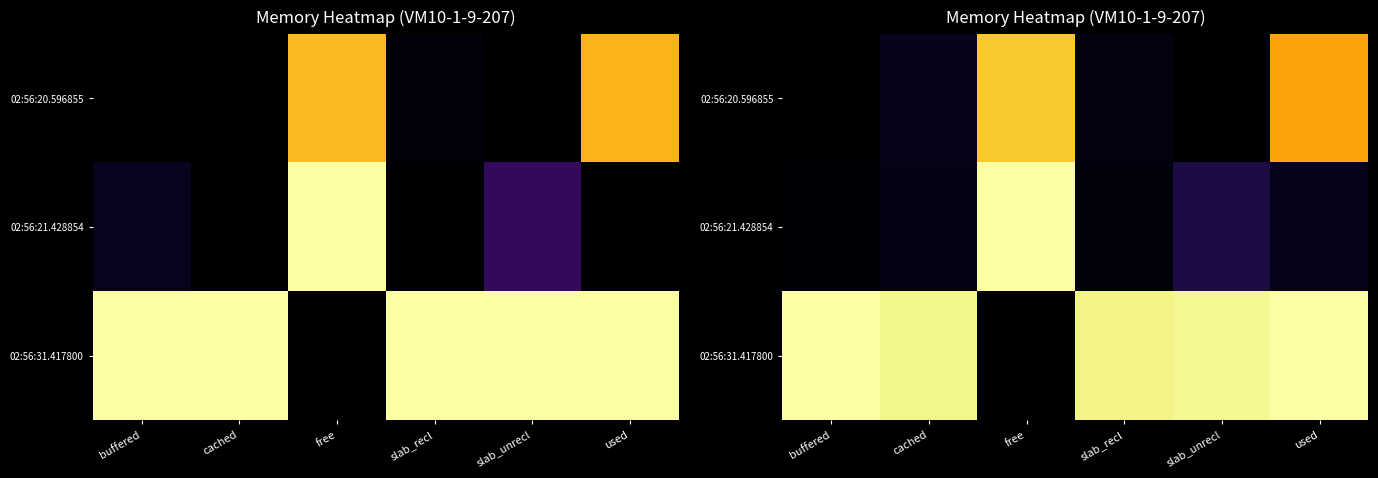

The value of 02:56:21.428854 at slab_unrecl is 0.1. True or false?

True